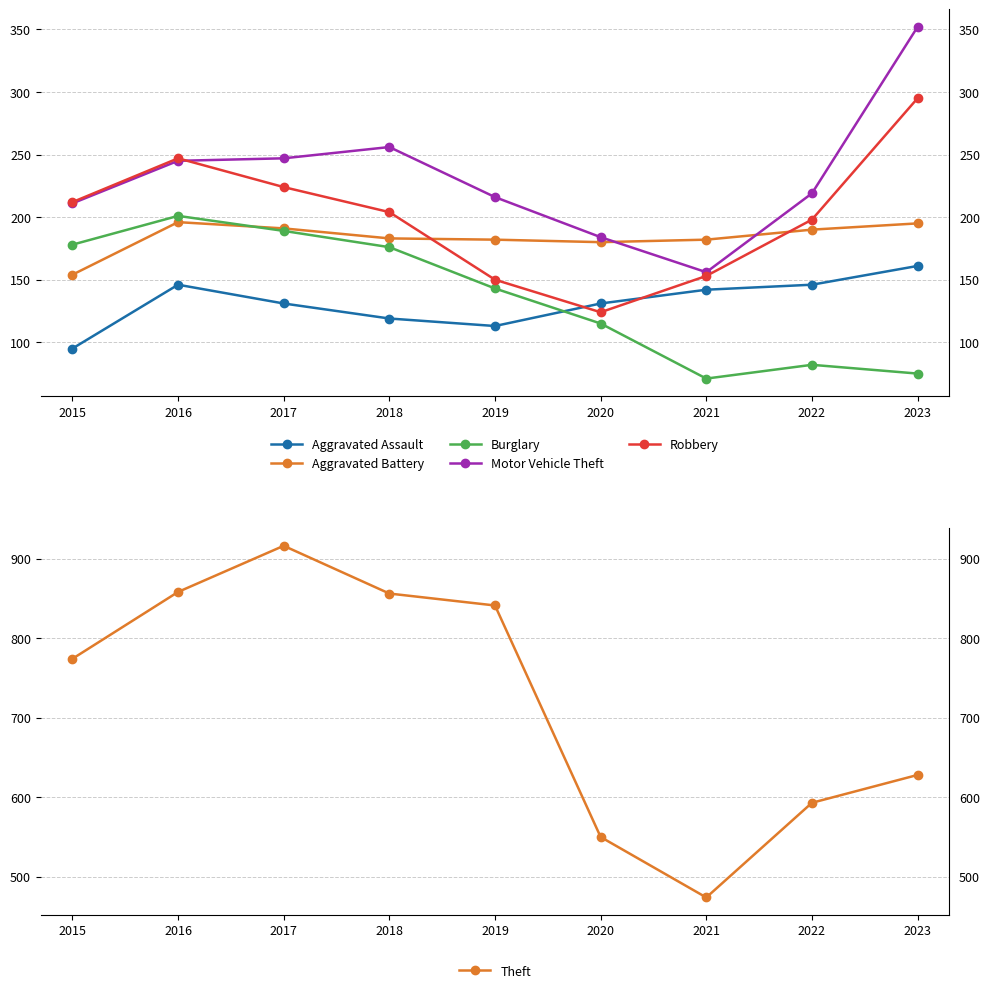

What is the greatest value displayed?

916